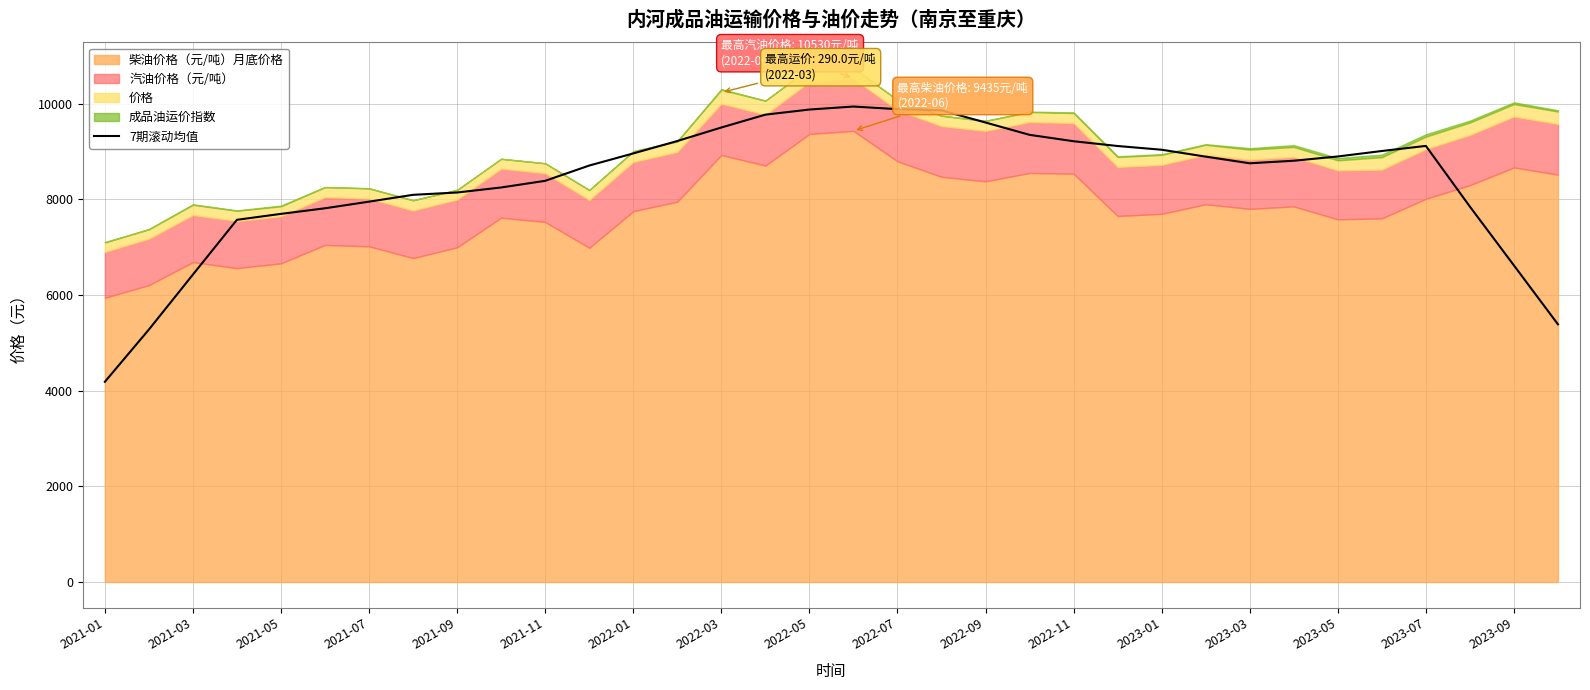

True or false: the data shows 1695.5 at 33.

False